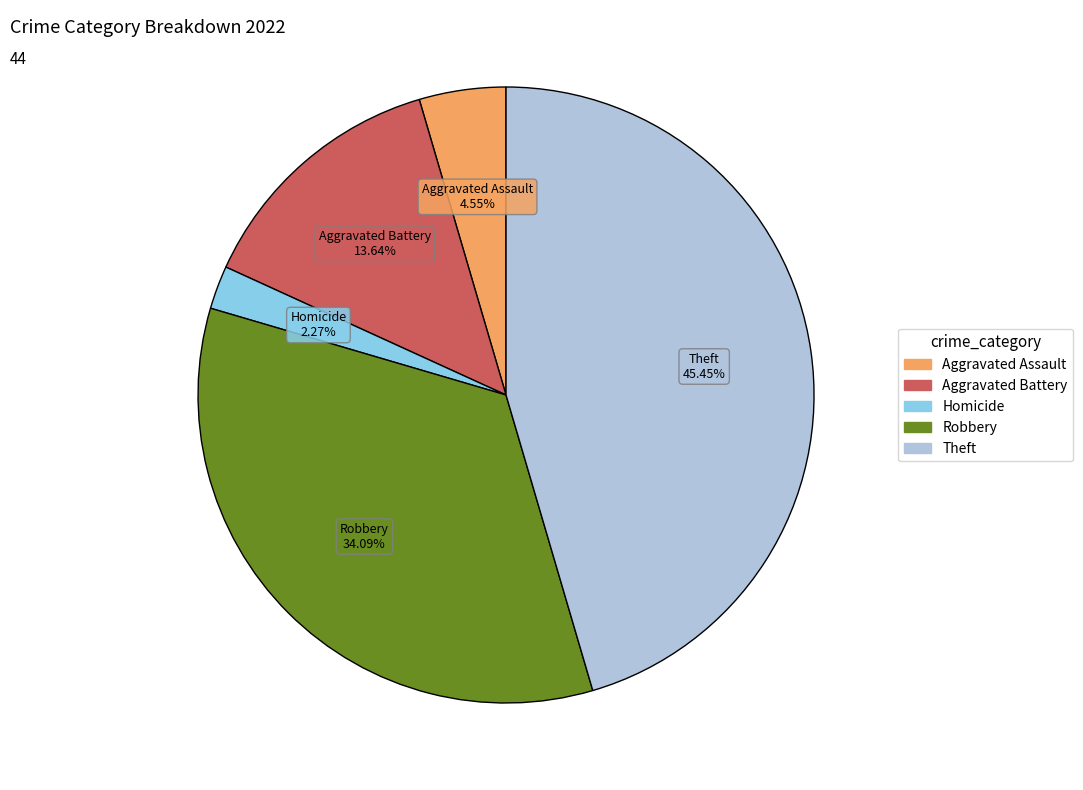

Does any single category account for the majority?

No